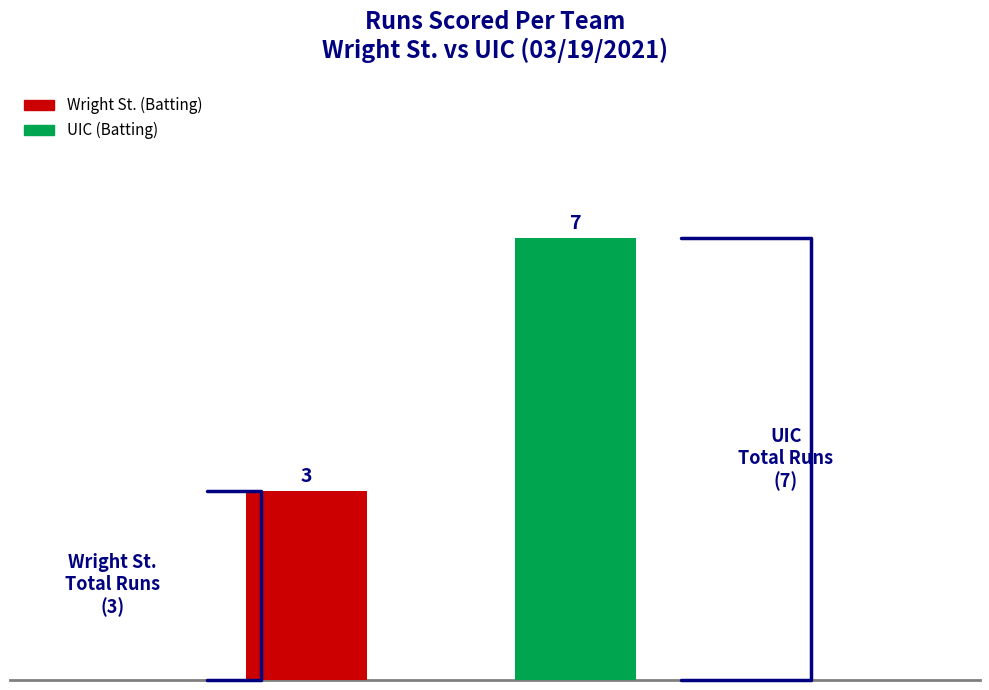

What is the greatest value displayed?

7